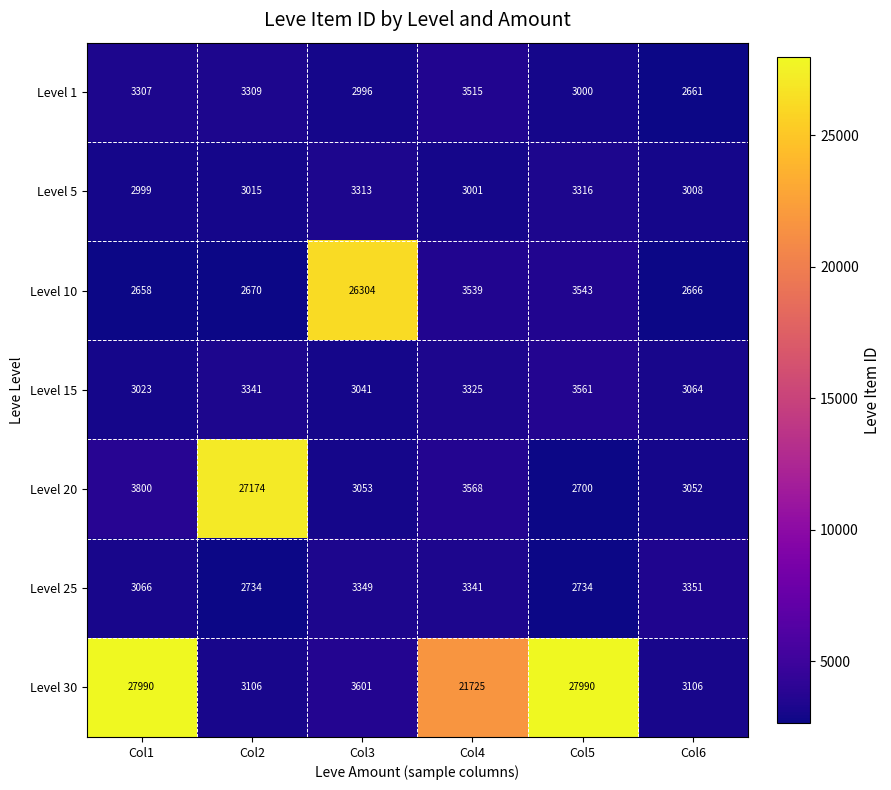

What is the difference between the maximum and minimum values in the Level 1 series?

854